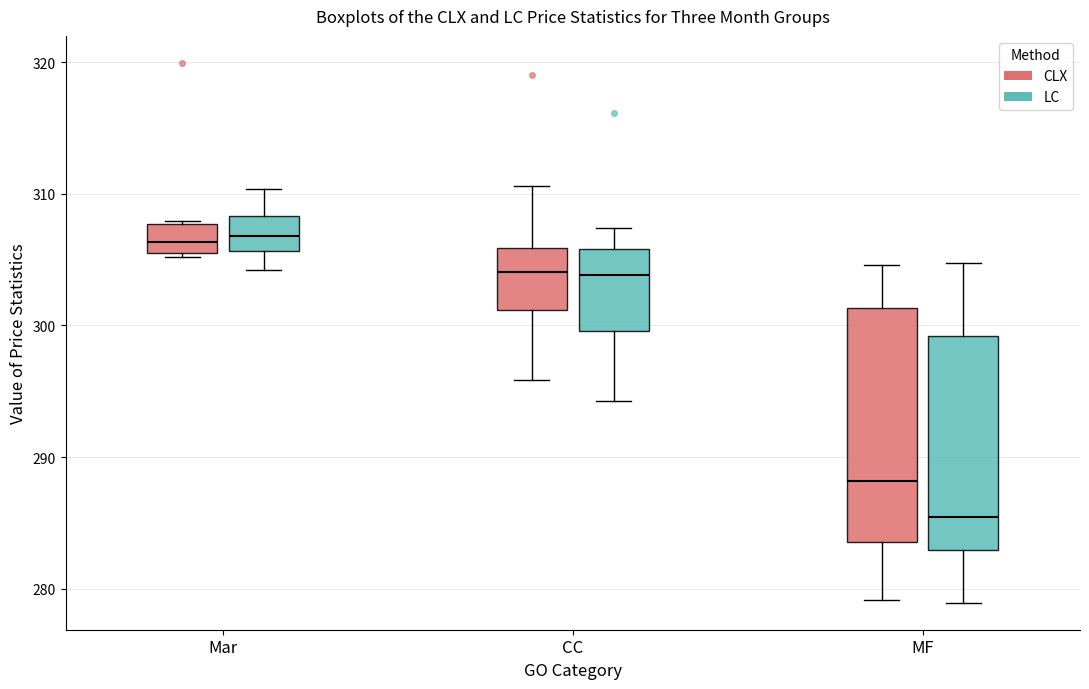

Reading left to right, transcribe this box plot: for each box, give where its median line is, the range the box spans, and where its two whiskers end, as read against the y-axis. The values are not printed on the chart, so give them approximately, as read against the axis.

Mar (CLX): median 306, box 305 to 308, whiskers 305 to 308
Mar (LC): median 307, box 306 to 308, whiskers 304 to 310
CC (CLX): median 304, box 301 to 306, whiskers 296 to 311
CC (LC): median 304, box 300 to 306, whiskers 294 to 307
MF (CLX): median 288, box 284 to 301, whiskers 279 to 305
MF (LC): median 285, box 283 to 299, whiskers 279 to 305